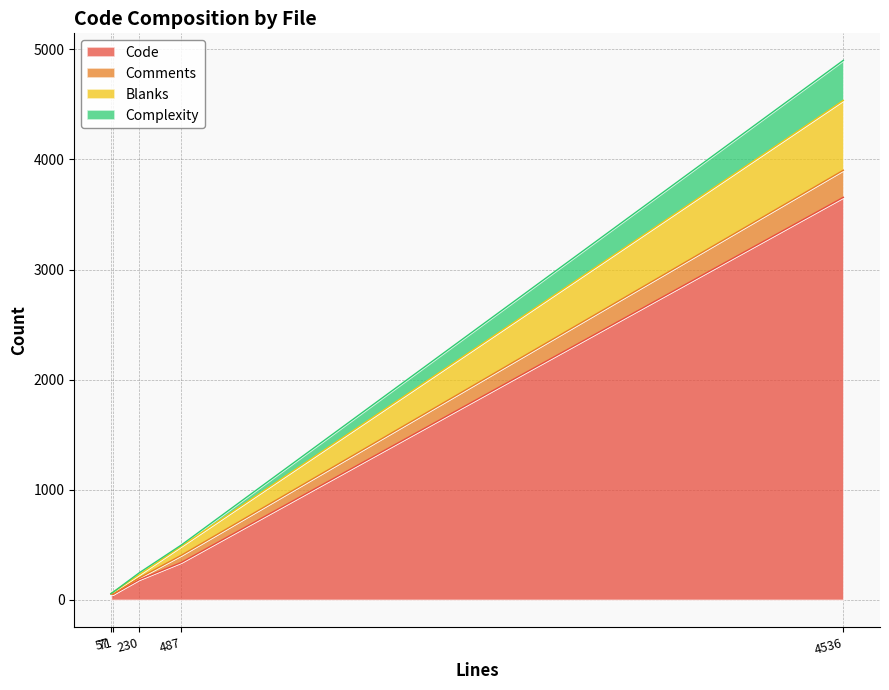

Rank the series by their maximum value, from highest to lowest.

Code, Blanks, Complexity, Comments